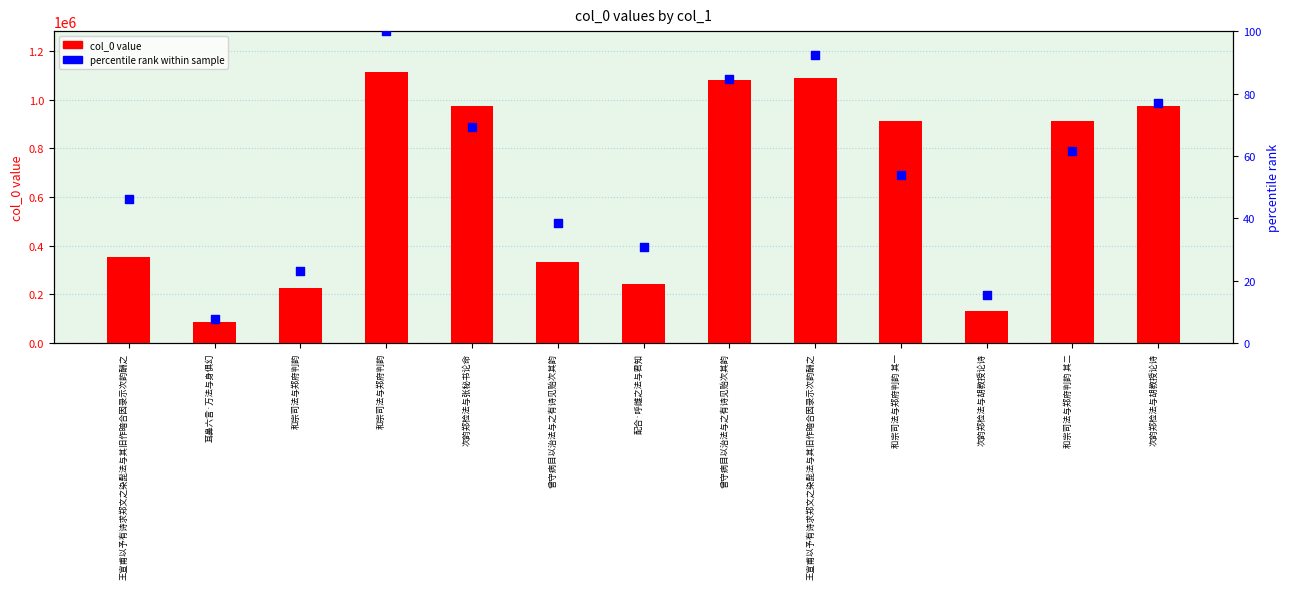

At which category is the sum across all series the highest?

和宗司法与郑府判韵